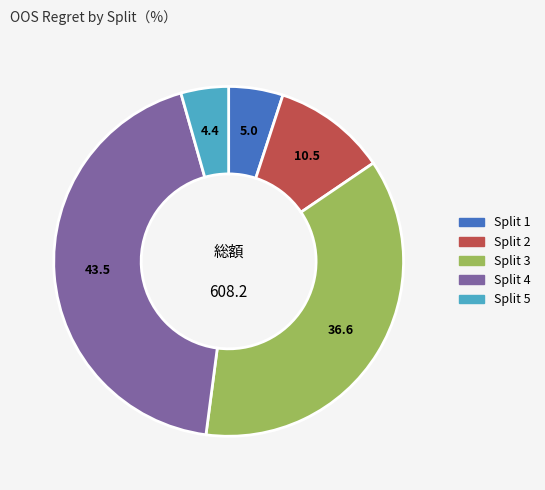

Rank the categories by value from highest to lowest.

Split 4, Split 3, Split 2, Split 1, Split 5